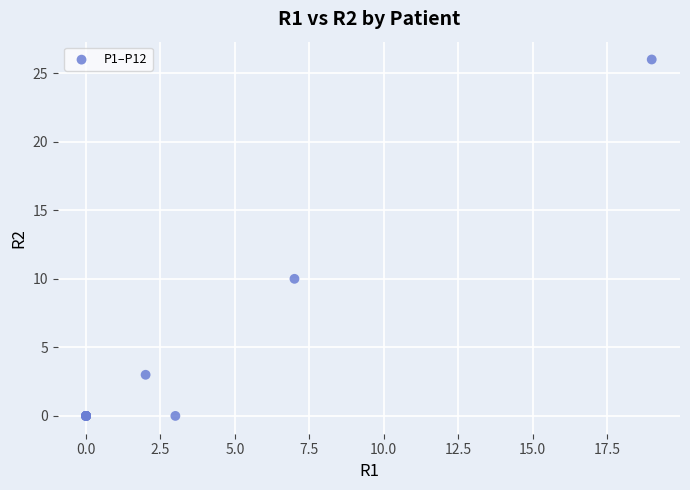

What Y value in the scatter plot is closest to 13?

10